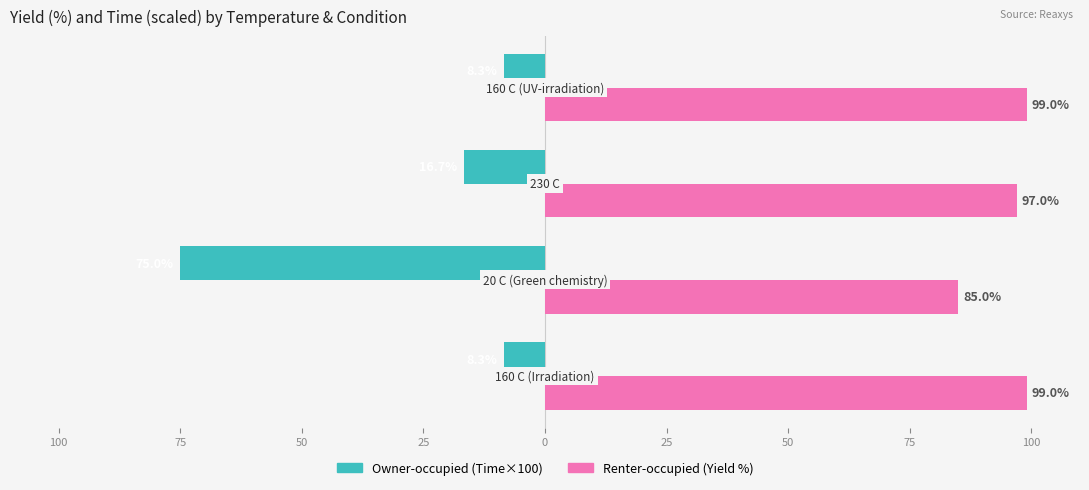

Count the number of data series in this chart.

2